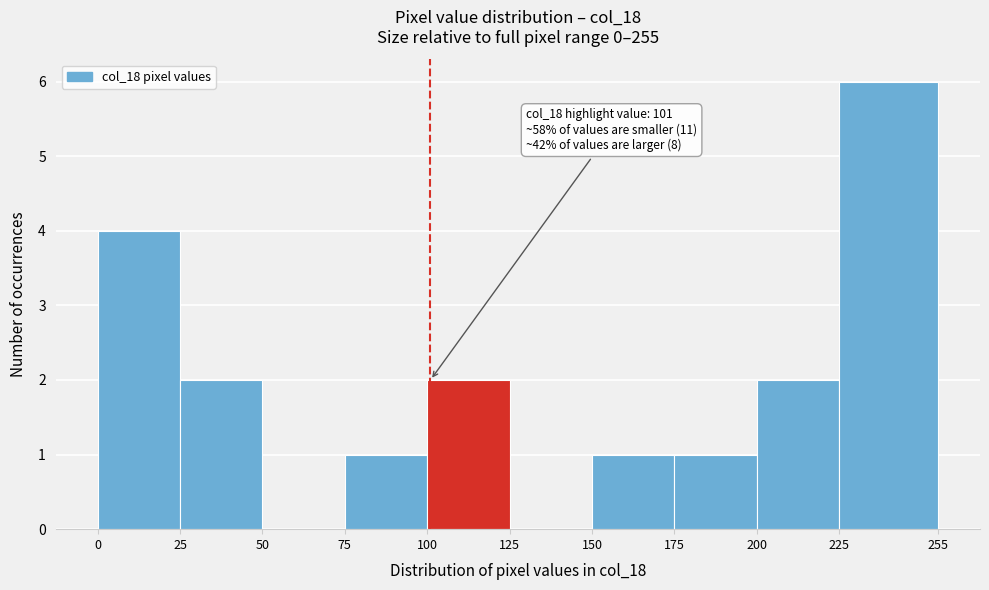

Over which range of the x-axis is the bar tallest?

225 to 255